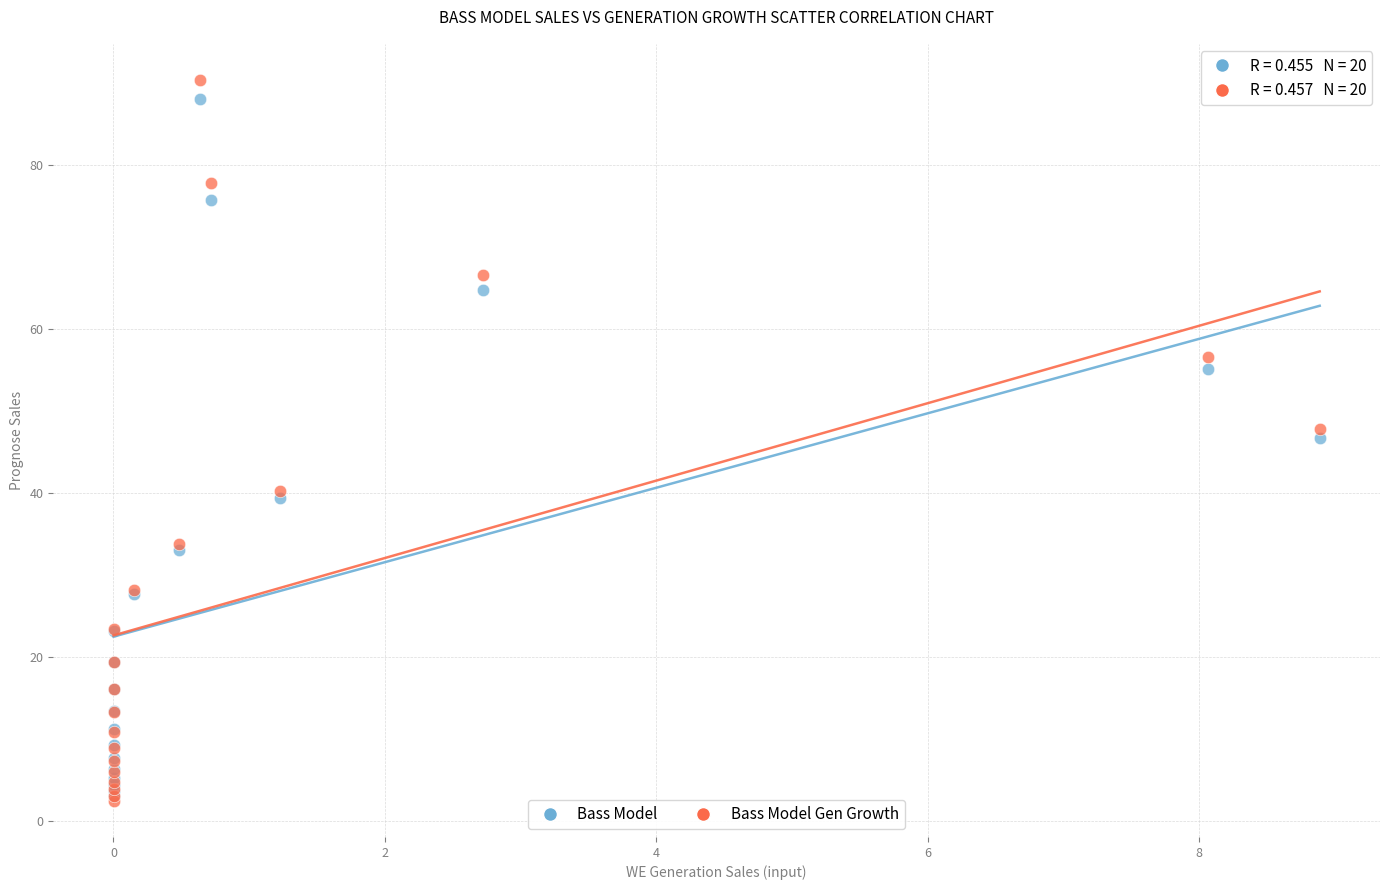

In the Bass Model series, what Y value is closest to 45?

46.6